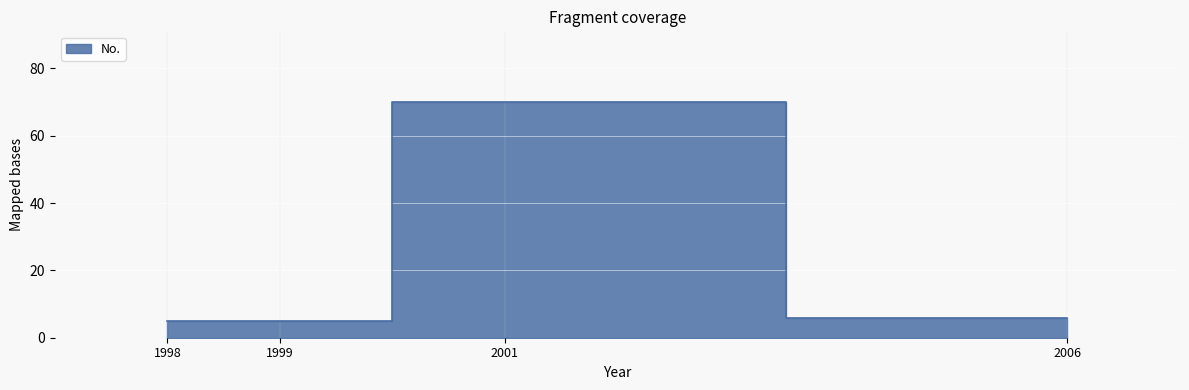

Count the number of data series in this chart.

1